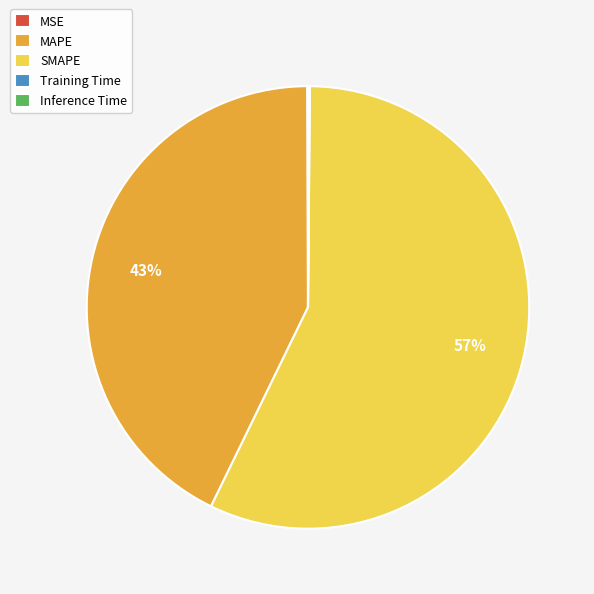

To the nearest percent, what is the average slice percentage?

20%